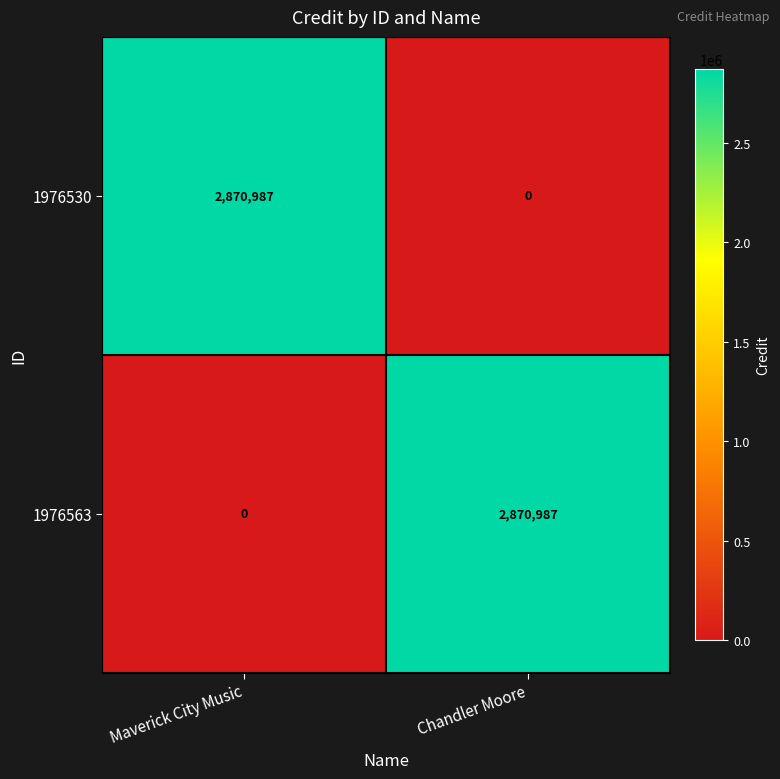

Reading left to right, transcribe all the data shown in this chart.

1976530: 2870987	0
1976563: 0	2870987